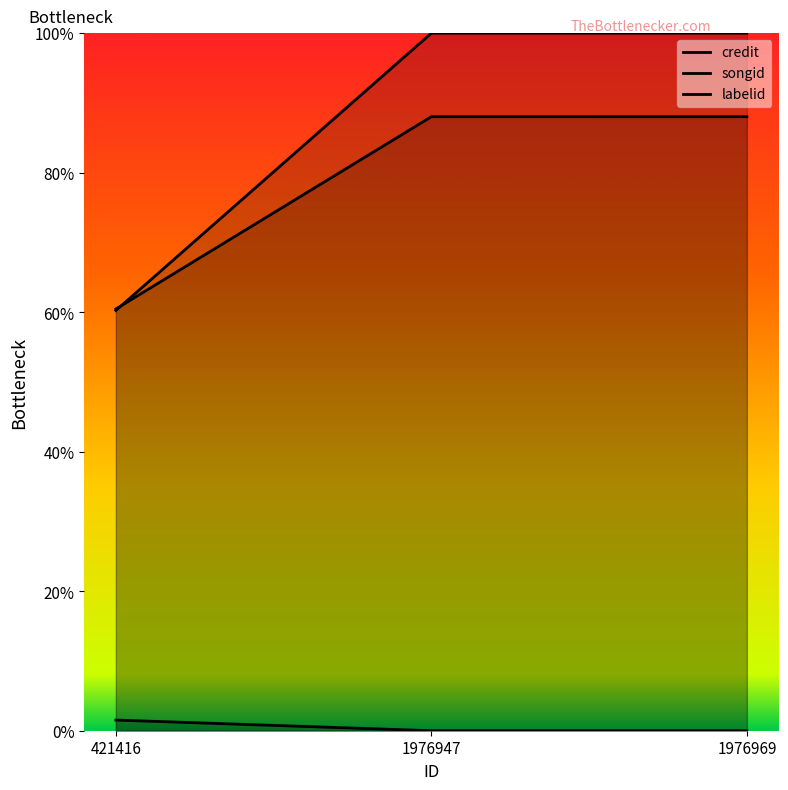

Reading left to right, extract all data points from this chart.

credit: 421416=60.2	1976947=100.0	1976969=100.0
songid: 421416=60.5	1976947=88.0	1976969=88.0
labelid: 421416=1.5	1976947=0.0	1976969=0.0